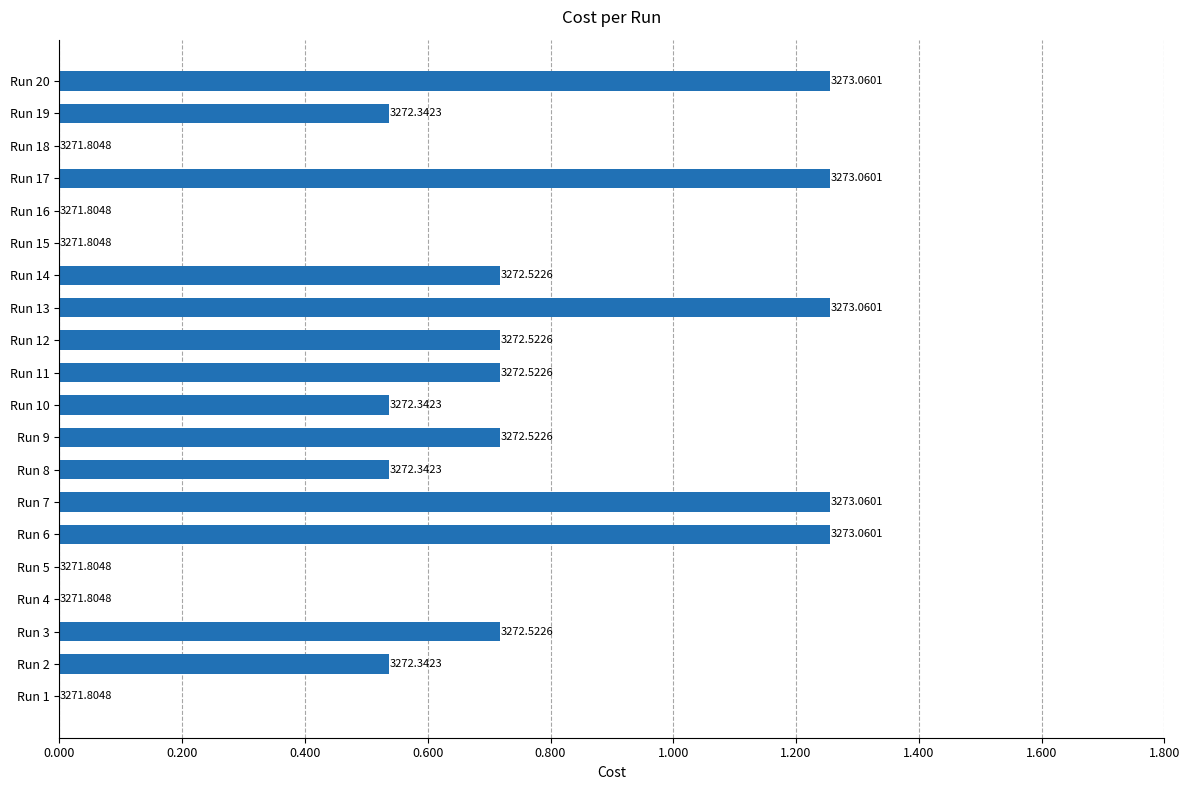

What is the sum of all values?

12.0